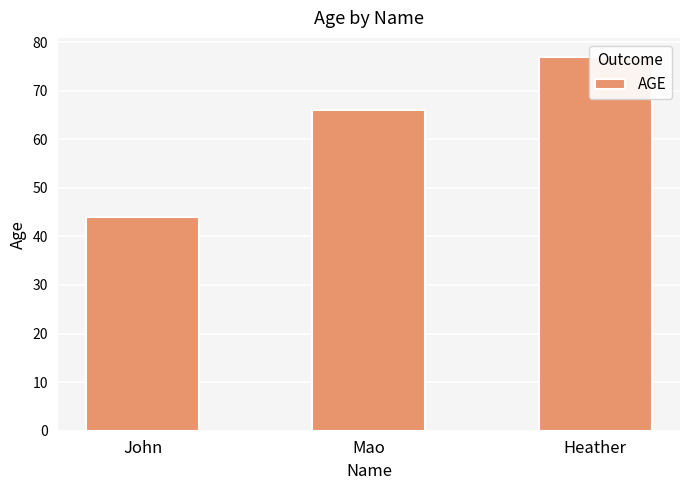

Are the bars grouped side by side (vs. stacked)?

No